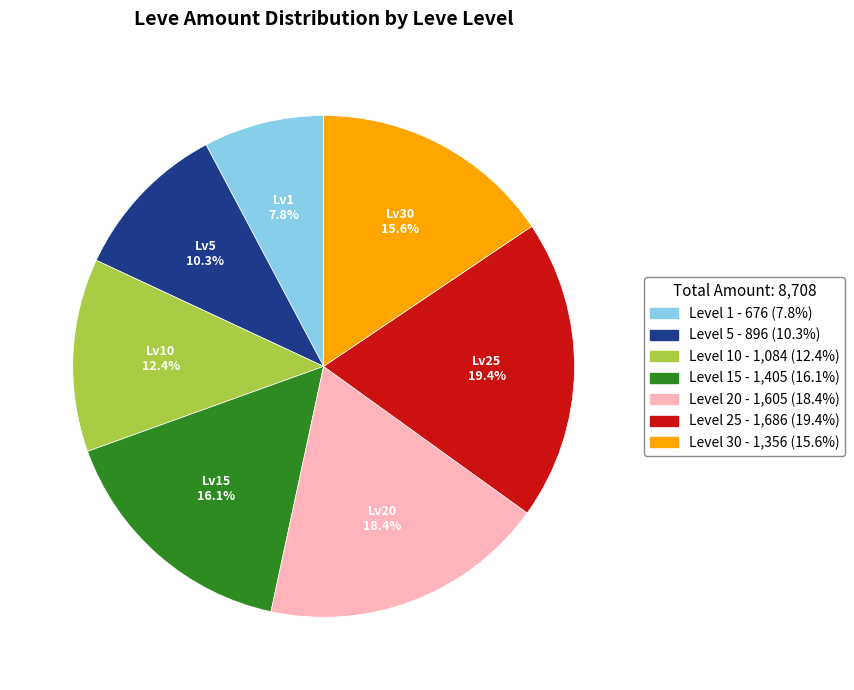

Is there any slice that represents more than half of the pie?

No